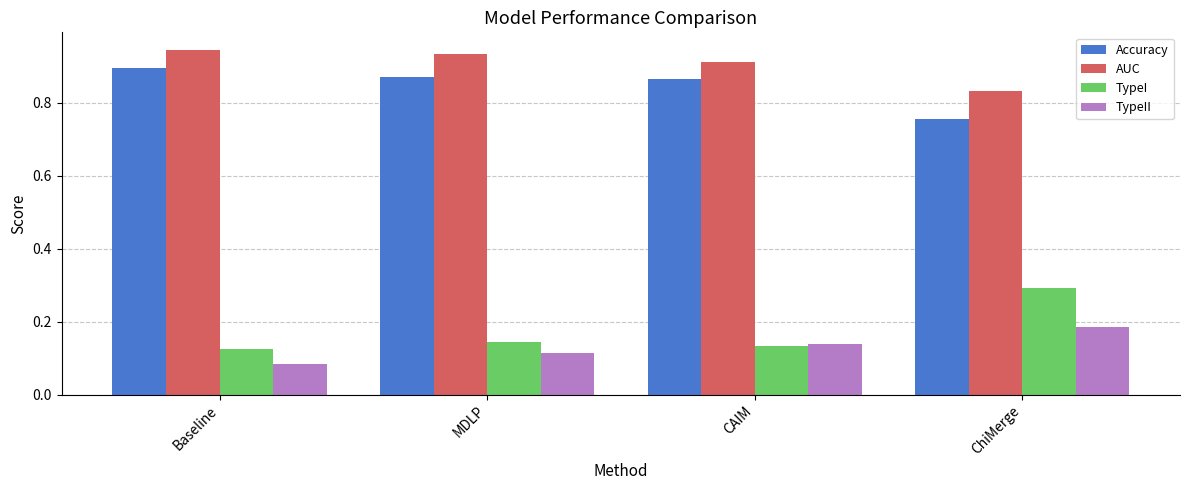

What is the total value across all series at CAIM?

2.0